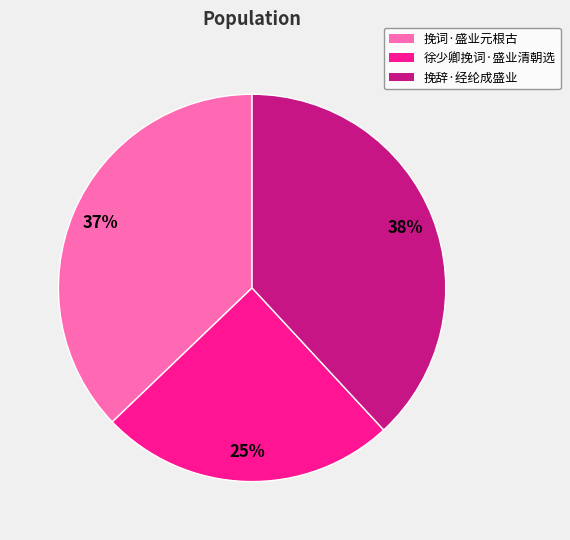

To the nearest percent, what portion does 徐少卿挽词·盛业清朝选 represent?

25%